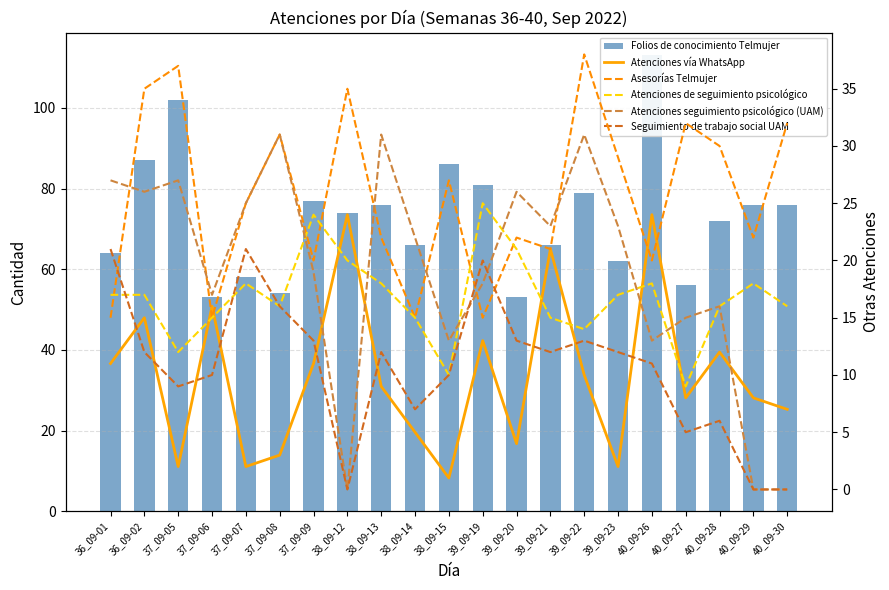

Is it true that Atenciones seguimiento psicológico (UAM) equals 7 at 37_09-09?

False